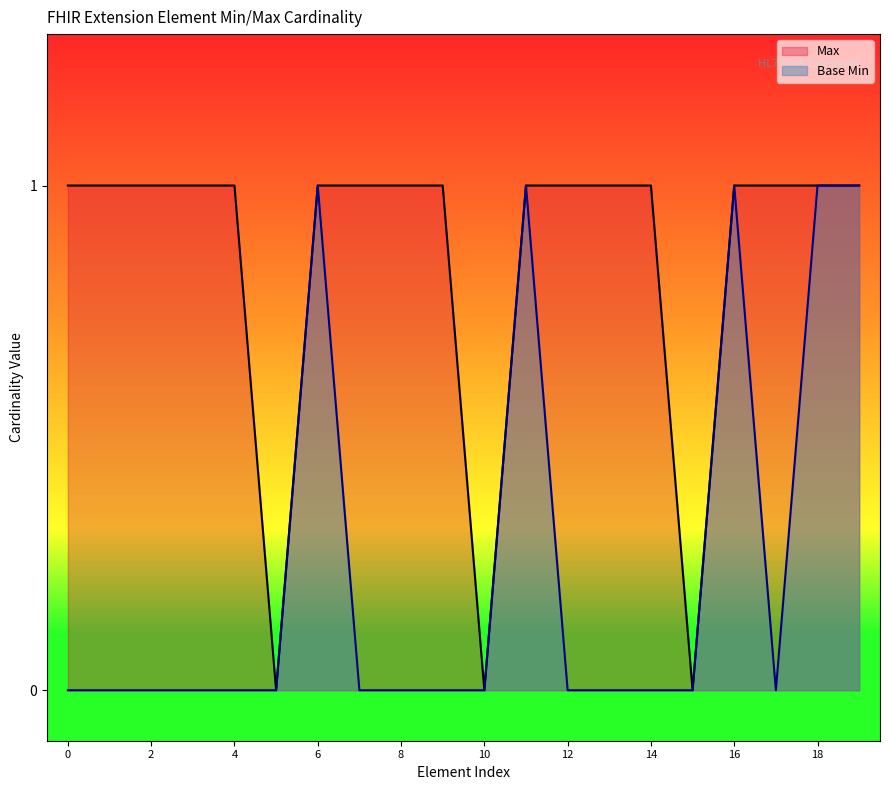

The value of Base Min at 4 is 0. True or false?

True